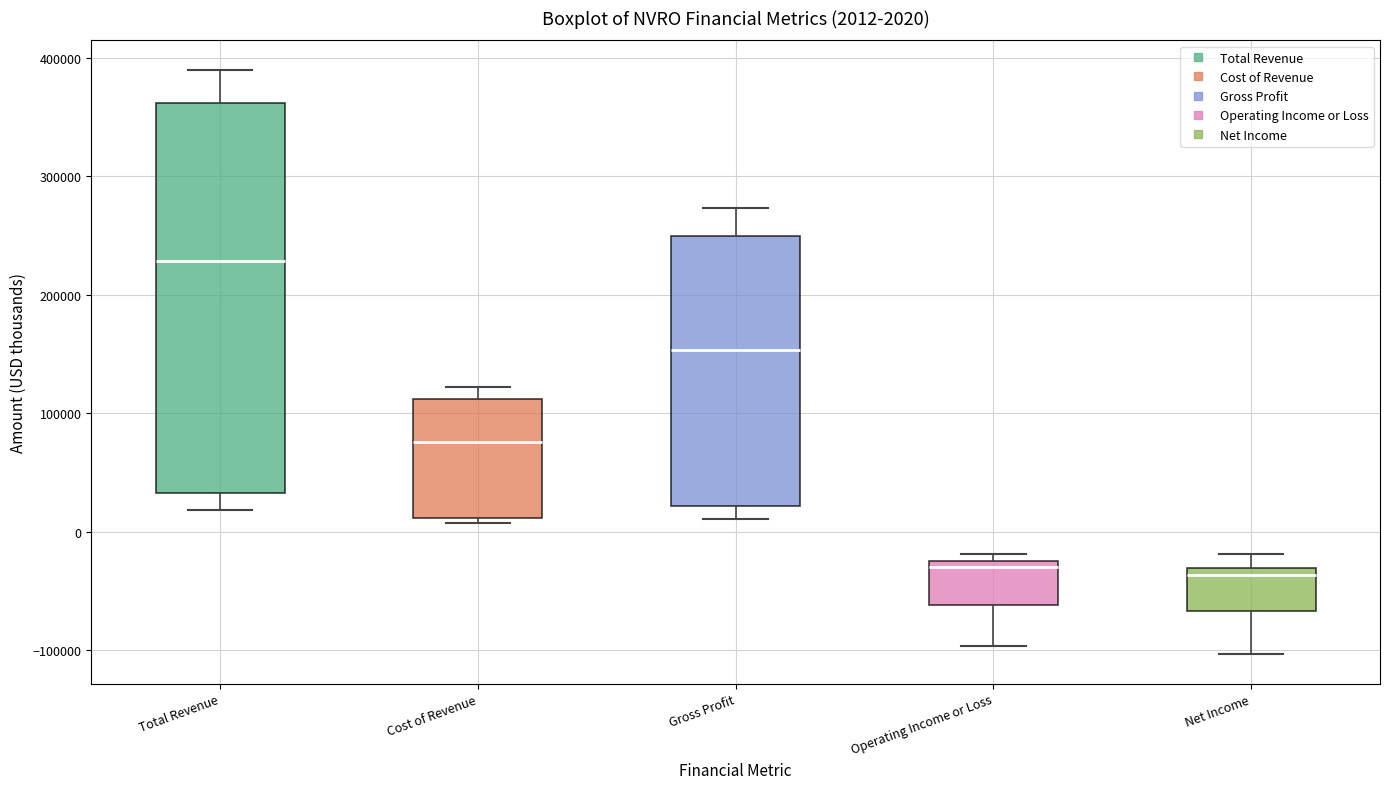

Which box is the tallest, from its lower edge to its upper edge?

Total Revenue